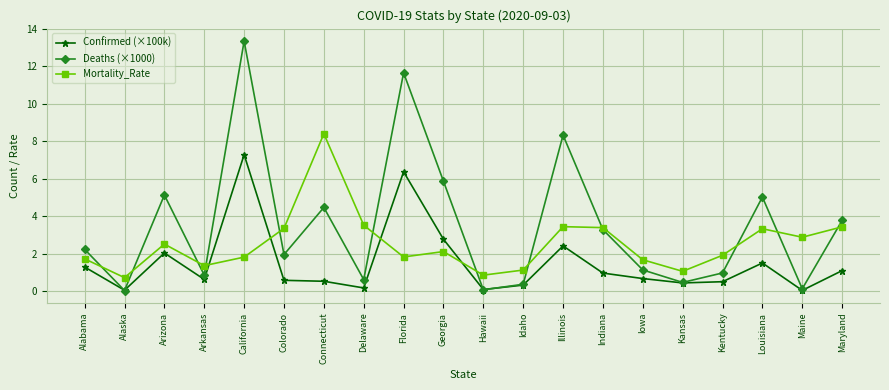

Which series has the largest total across all categories?

Deaths (×1000)